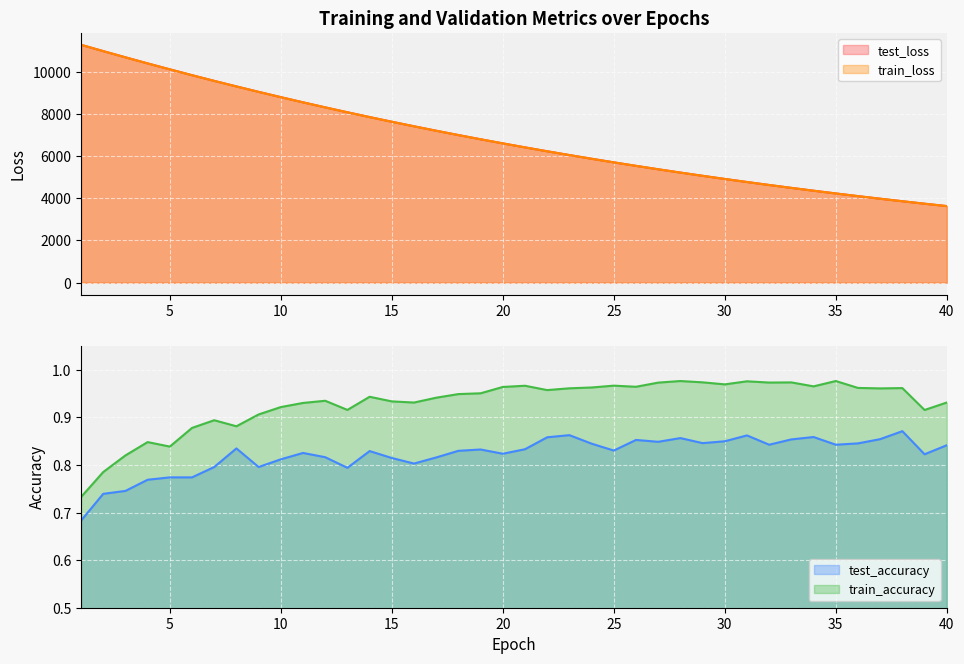

True or false: test_accuracy and train_accuracy cross at least once.

False